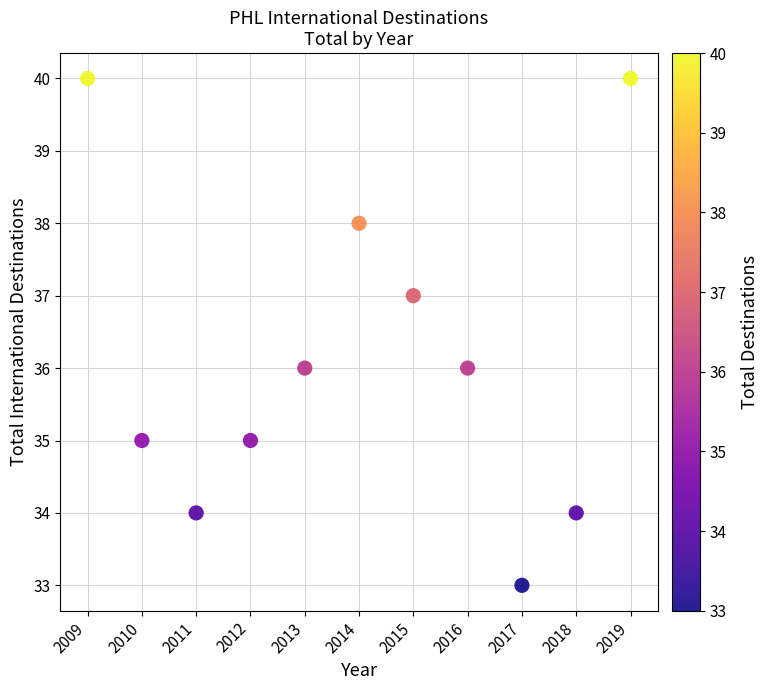

What is the average X value?

2014